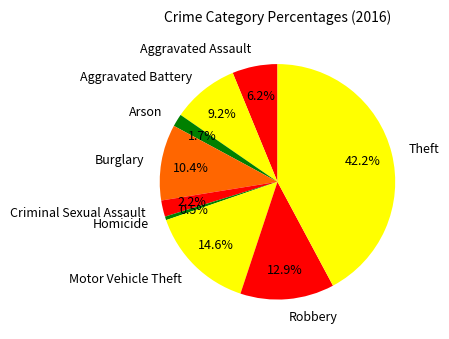

Does Criminal Sexual Assault represent more than half of the total?

No